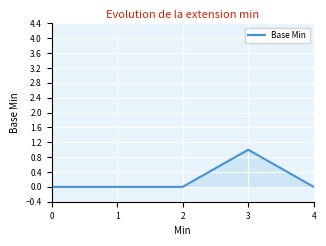

Which has a higher value, 4 or 3?

3